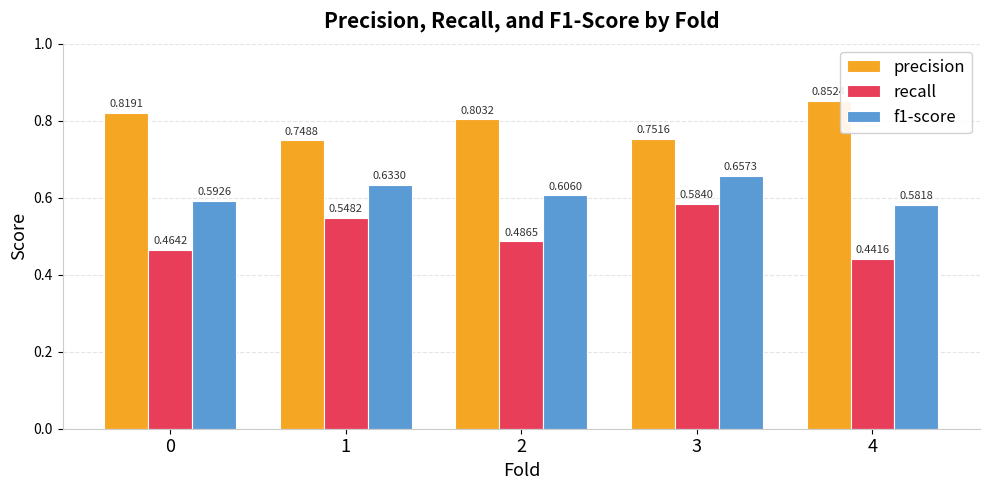

What is the sum of all recall values?

2.5